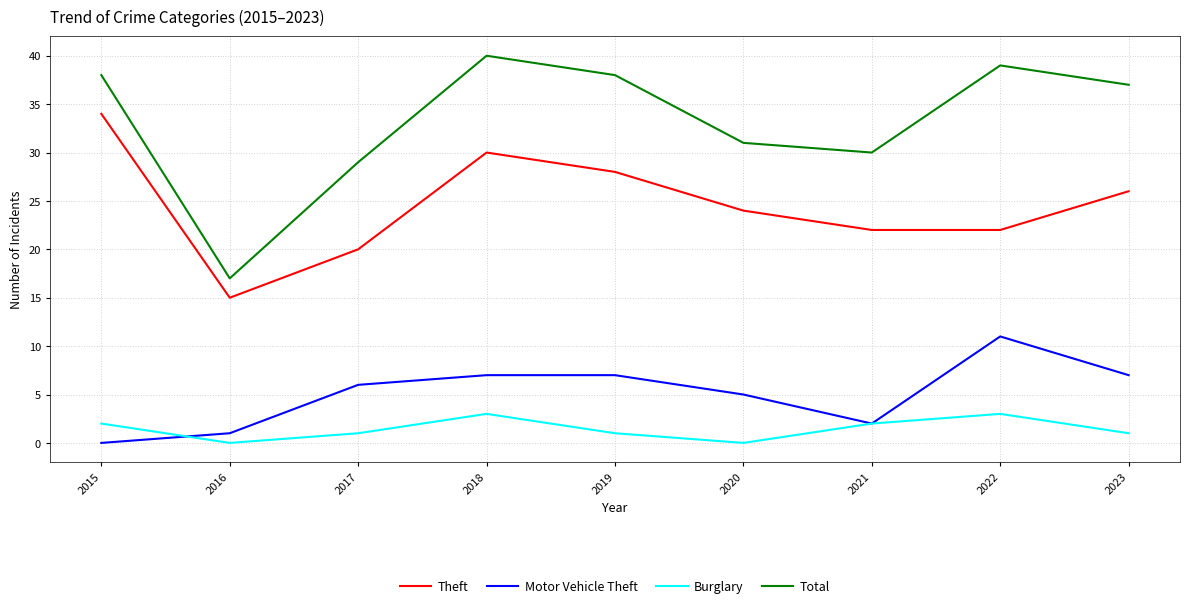

In Theft, how many points are higher than both neighbors (excluding endpoints)?

1